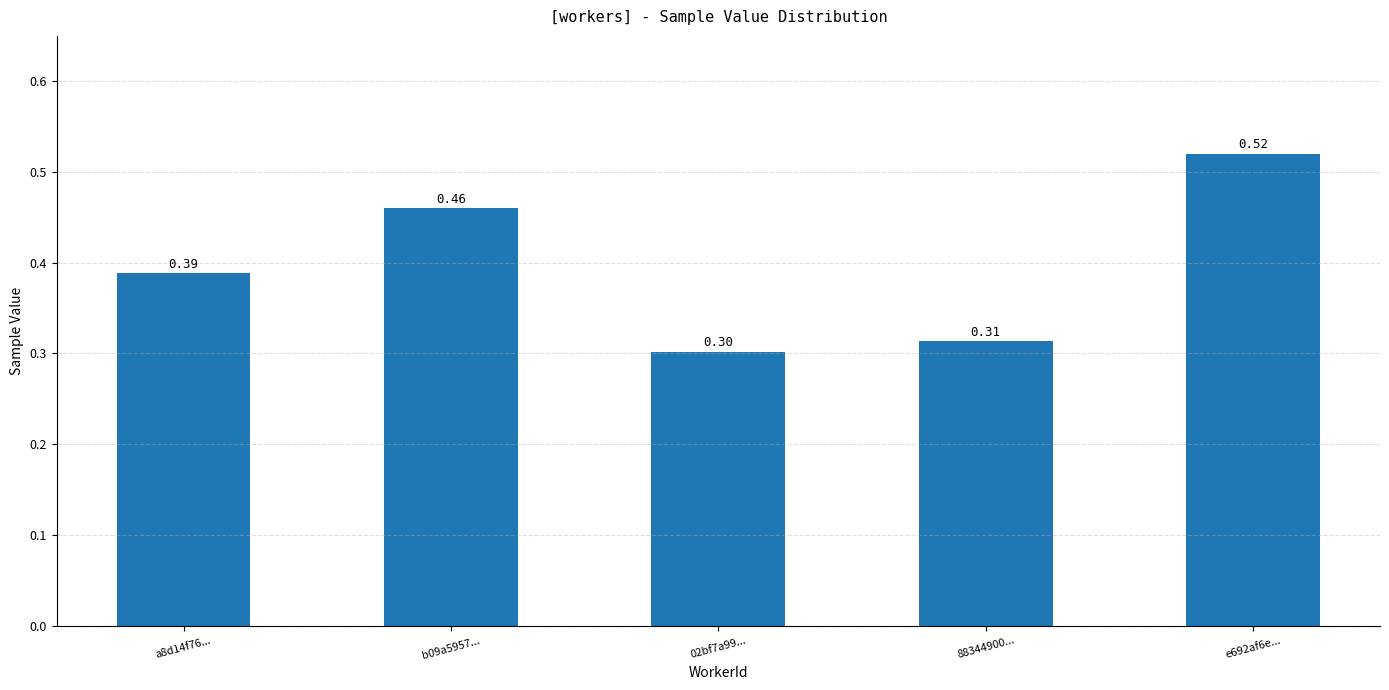

Is it true that the value at e692af6e... is 0.9?

False